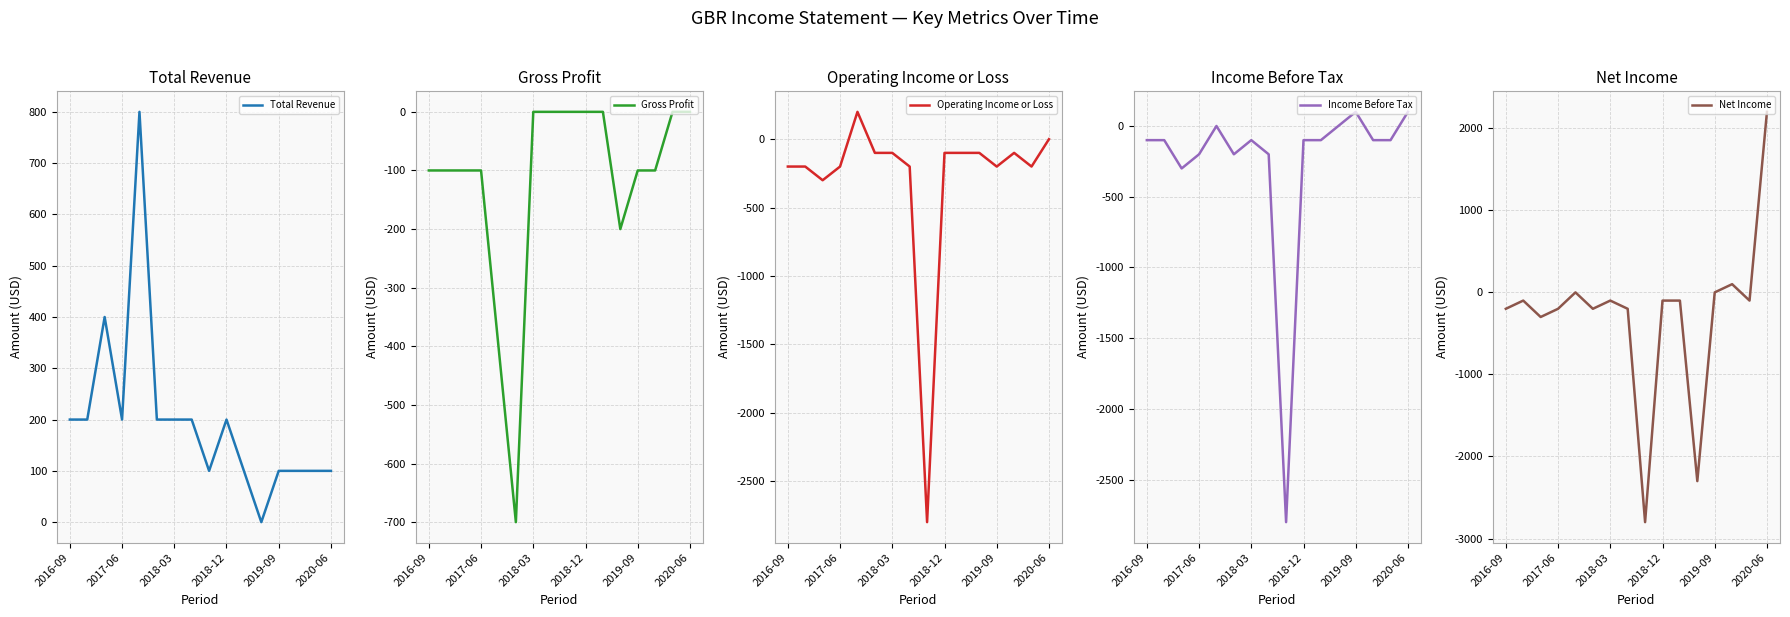

How many lines are shown in the chart?

5